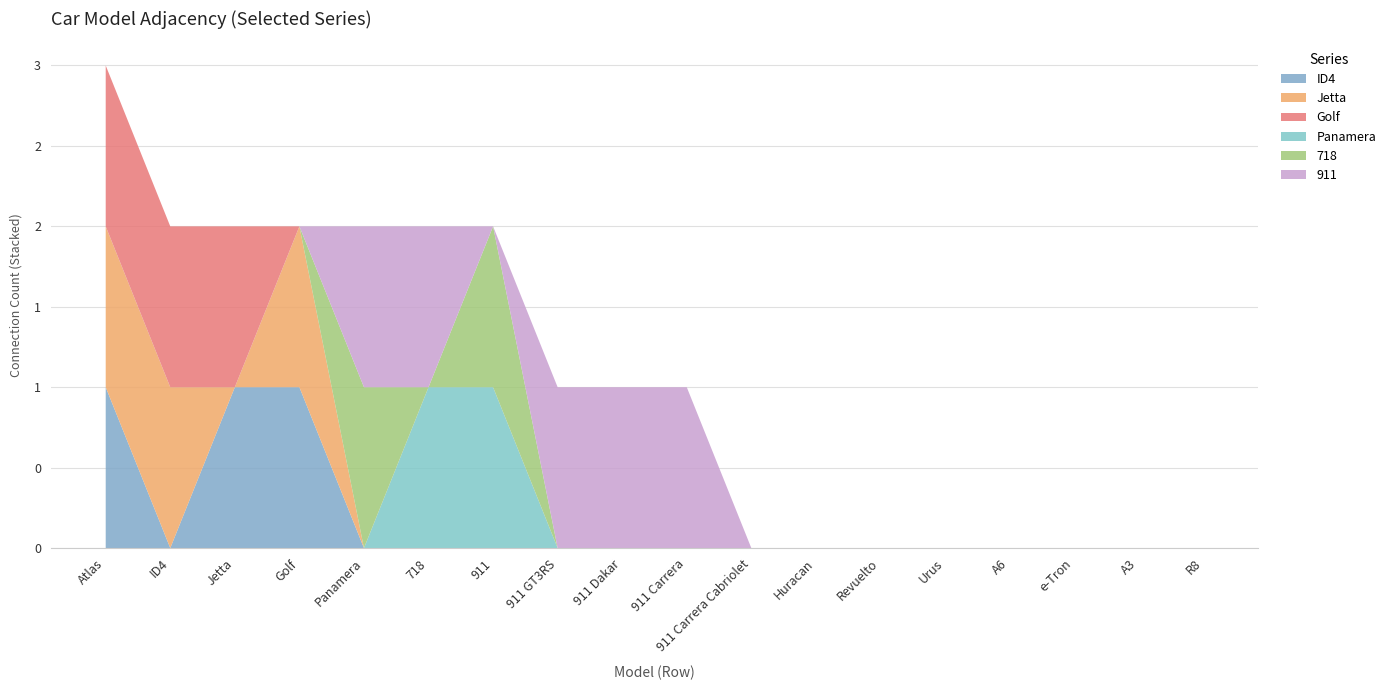

Reading left to right, transcribe all the data shown in this chart.

ID4: Atlas=1	ID4=0	Jetta=1	Golf=1	Panamera=0	718=0	911=0	911 GT3RS=0	911 Dakar=0	911 Carrera=0	911 Carrera Cabriolet=0	Huracan=0	Revuelto=0	Urus=0	A6=0	e-Tron=0	A3=0	R8=0
Jetta: Atlas=1	ID4=1	Jetta=0	Golf=1	Panamera=0	718=0	911=0	911 GT3RS=0	911 Dakar=0	911 Carrera=0	911 Carrera Cabriolet=0	Huracan=0	Revuelto=0	Urus=0	A6=0	e-Tron=0	A3=0	R8=0
Golf: Atlas=1	ID4=1	Jetta=1	Golf=0	Panamera=0	718=0	911=0	911 GT3RS=0	911 Dakar=0	911 Carrera=0	911 Carrera Cabriolet=0	Huracan=0	Revuelto=0	Urus=0	A6=0	e-Tron=0	A3=0	R8=0
Panamera: Atlas=0	ID4=0	Jetta=0	Golf=0	Panamera=0	718=1	911=1	911 GT3RS=0	911 Dakar=0	911 Carrera=0	911 Carrera Cabriolet=0	Huracan=0	Revuelto=0	Urus=0	A6=0	e-Tron=0	A3=0	R8=0
718: Atlas=0	ID4=0	Jetta=0	Golf=0	Panamera=1	718=0	911=1	911 GT3RS=0	911 Dakar=0	911 Carrera=0	911 Carrera Cabriolet=0	Huracan=0	Revuelto=0	Urus=0	A6=0	e-Tron=0	A3=0	R8=0
911: Atlas=0	ID4=0	Jetta=0	Golf=0	Panamera=1	718=1	911=0	911 GT3RS=1	911 Dakar=1	911 Carrera=1	911 Carrera Cabriolet=0	Huracan=0	Revuelto=0	Urus=0	A6=0	e-Tron=0	A3=0	R8=0